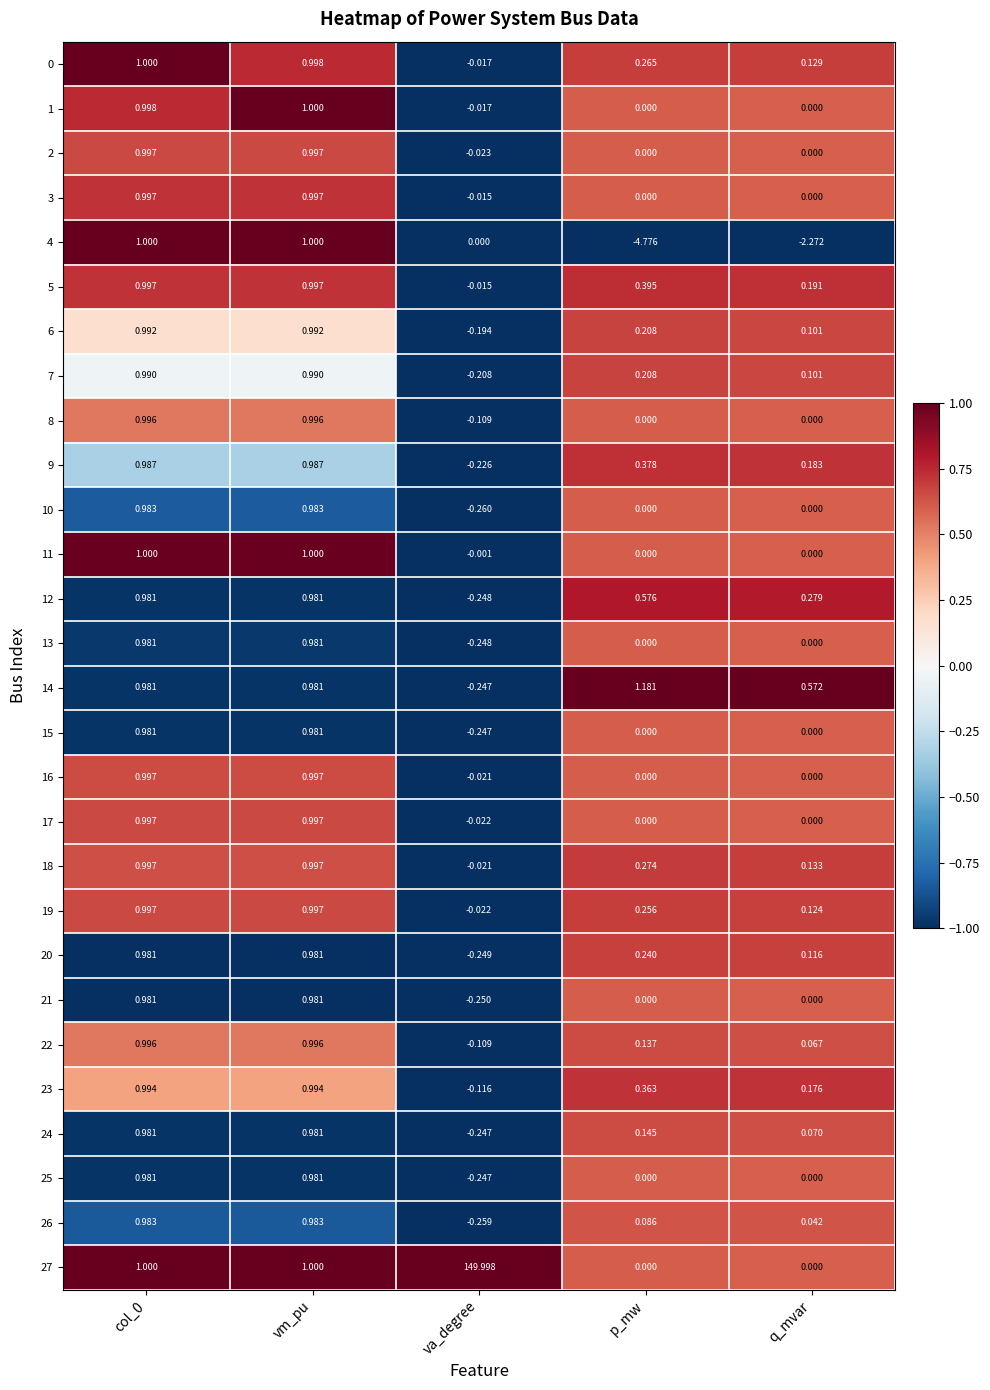

Is the value of 22 at p_mw greater than the value of 27 at va_degree?

No